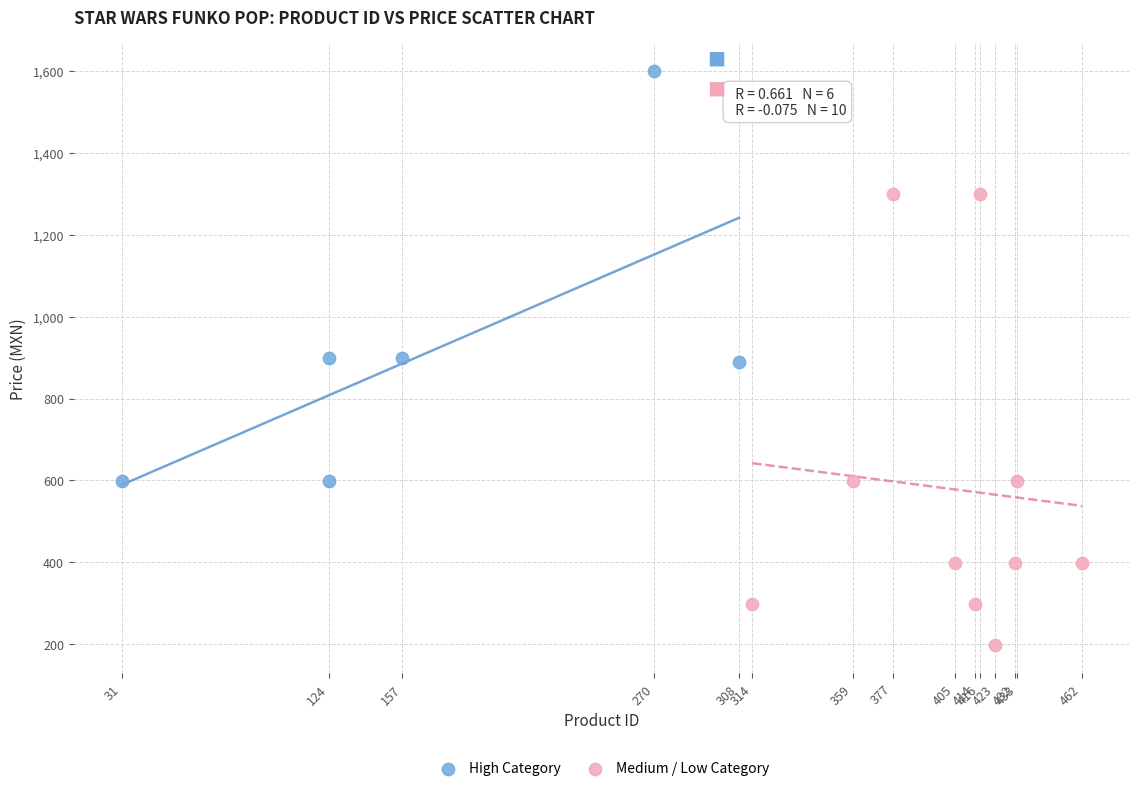

Which series contains the highest Y value?

High Category